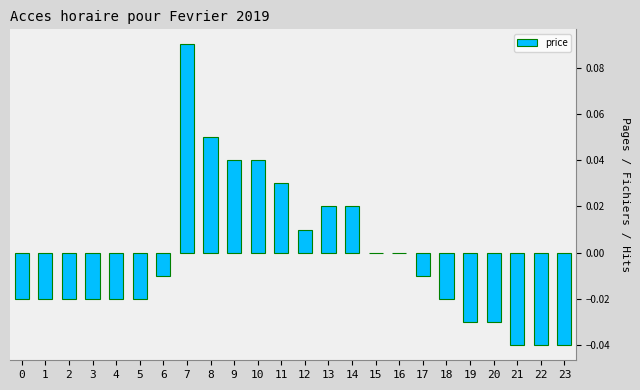

True or false: the data shows 0.0 at 12.

True